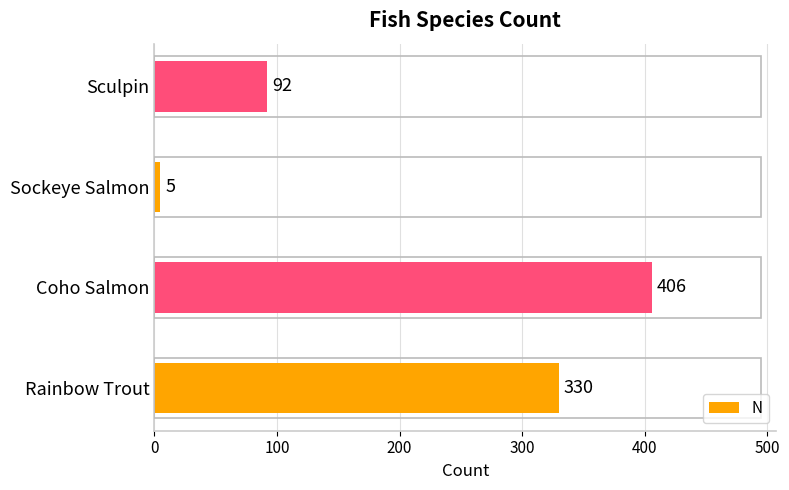

Is it true that the value at Coho Salmon is 258?

False